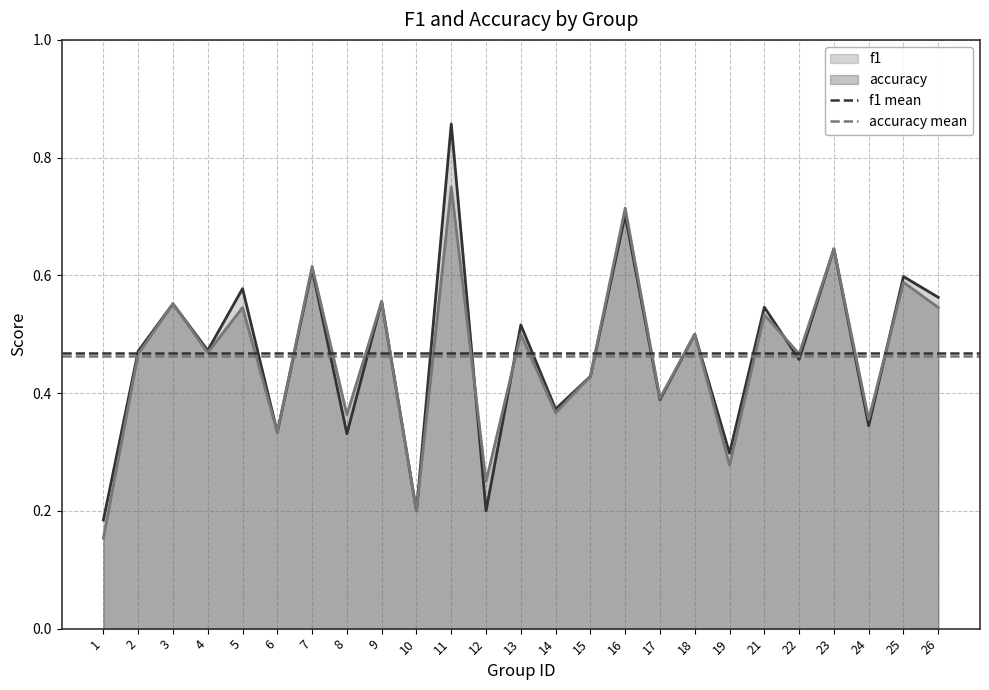

True or false: accuracy has a value of 0.6 at 25.

True